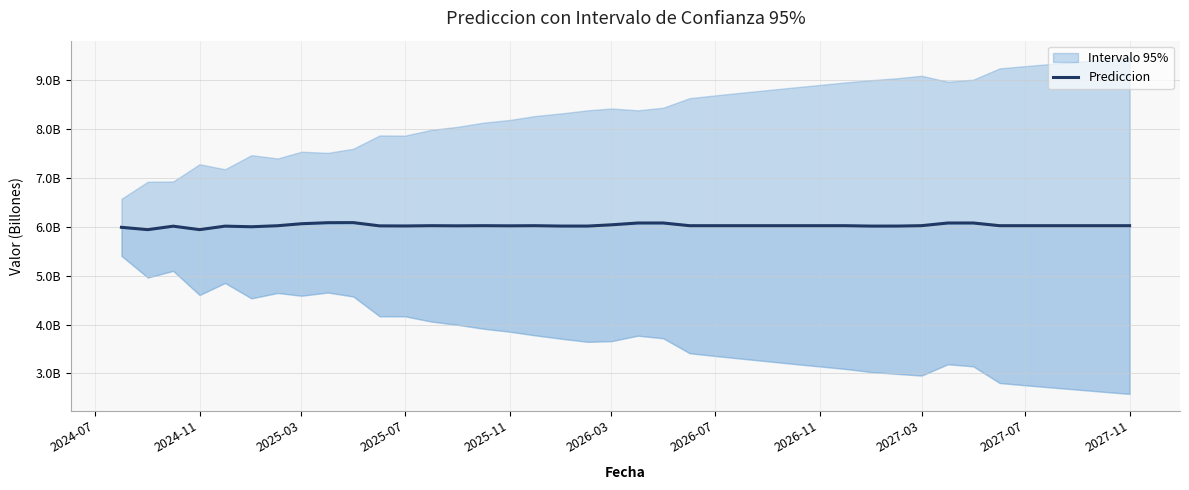

How many data points are less than 6?

3